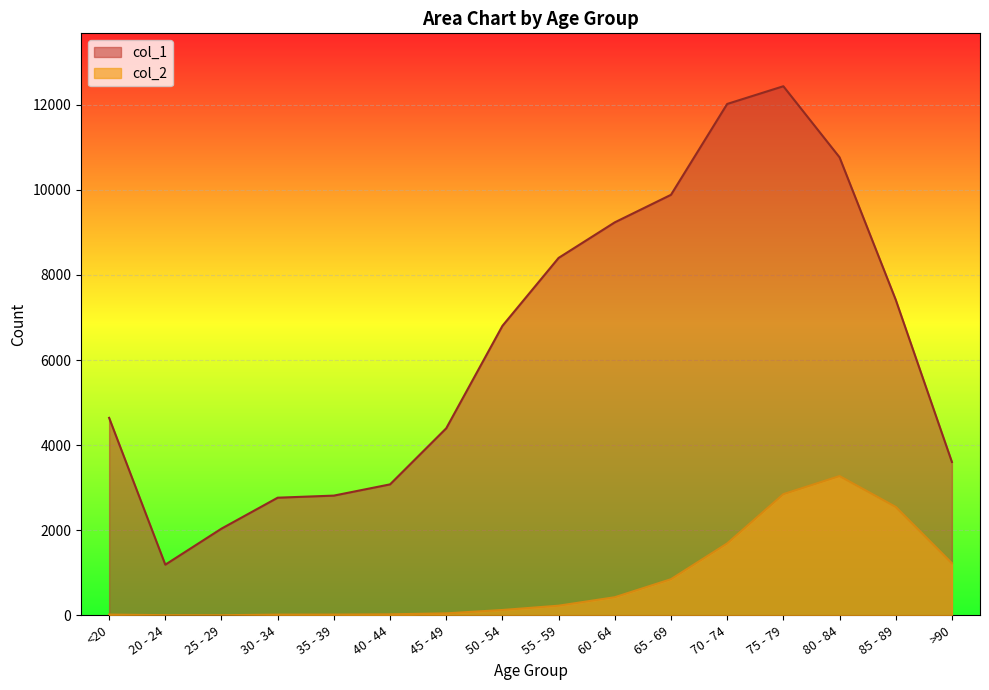

Is it true that col_1 equals 7730 at <20?

False